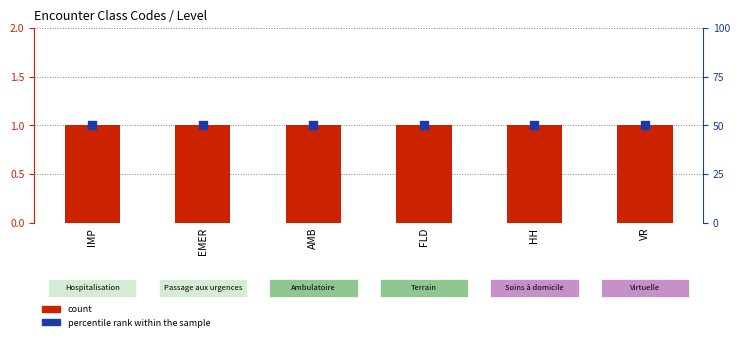

Is the value of percentile rank within the sample at IMP greater than the value of count at FLD?

Yes